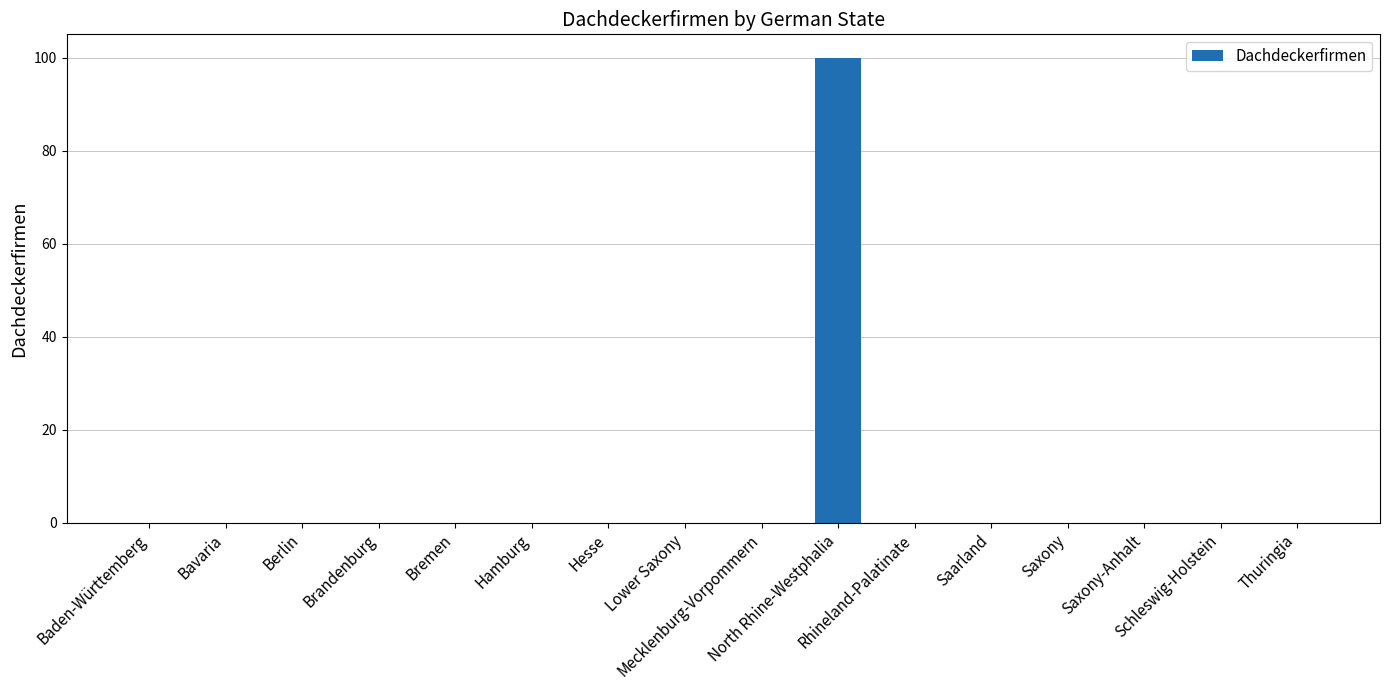

The chart shows a value of 0 at Berlin. True or false?

True